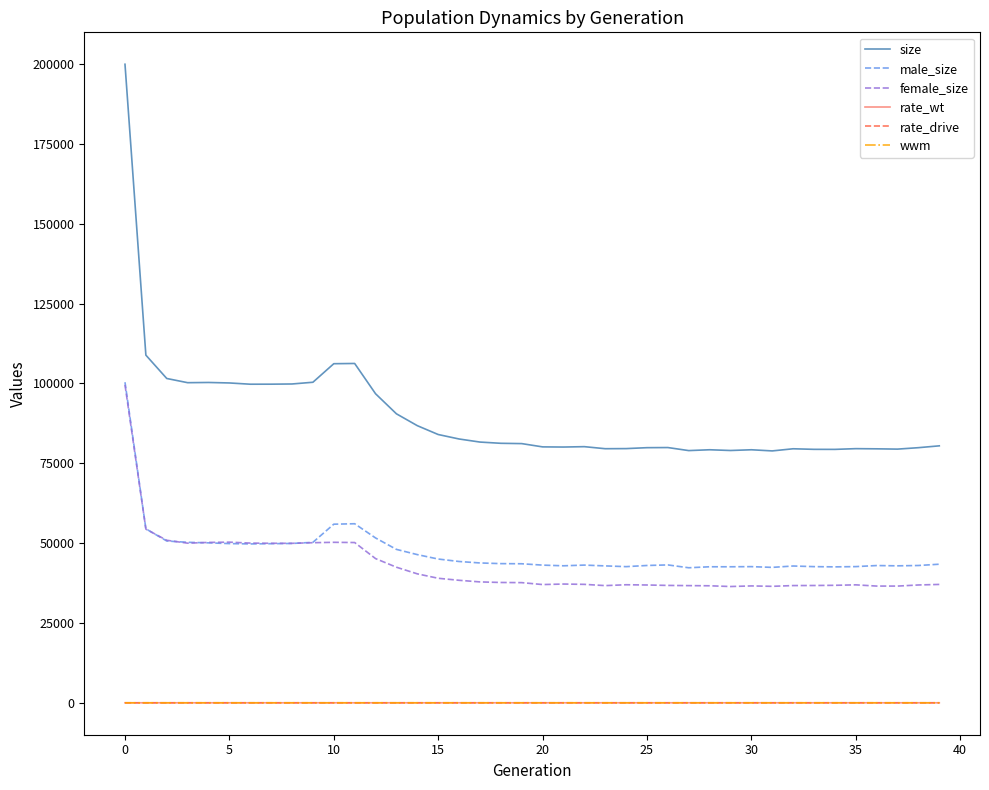

Count the number of categories in the chart.

40